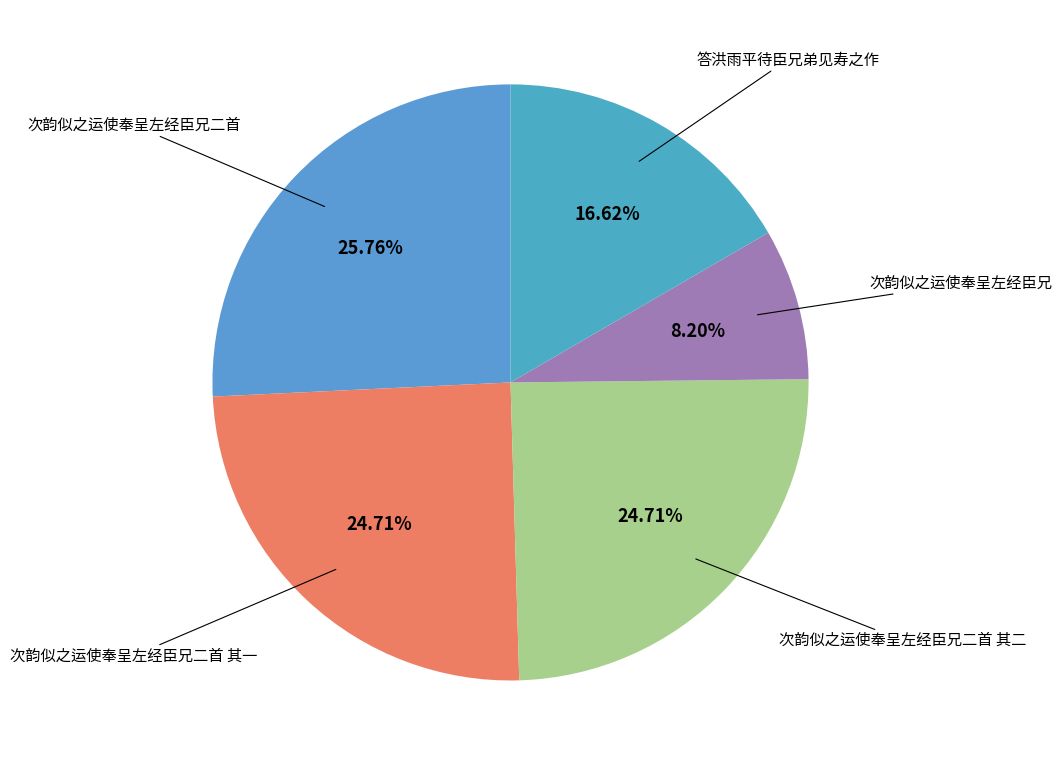

To the nearest percent, what is the average slice percentage?

20%